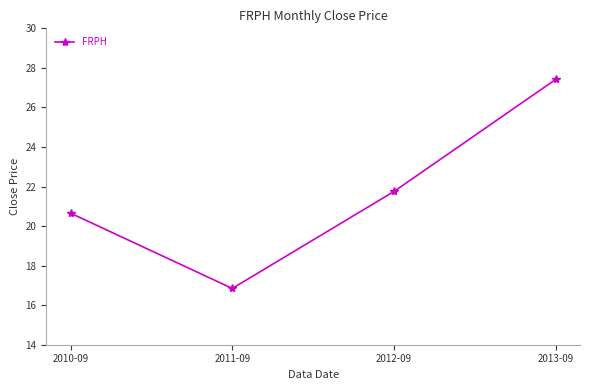

The value at 2013-09 is 39.8. True or false?

False